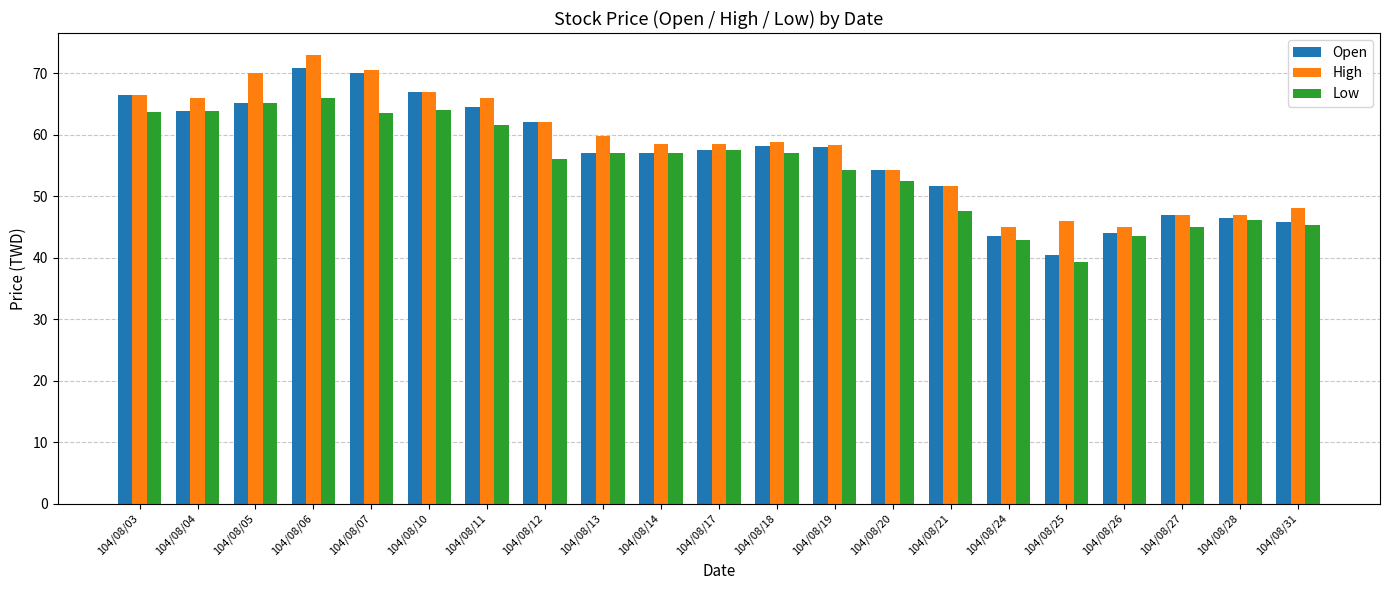

Which series has the largest total across all categories?

High